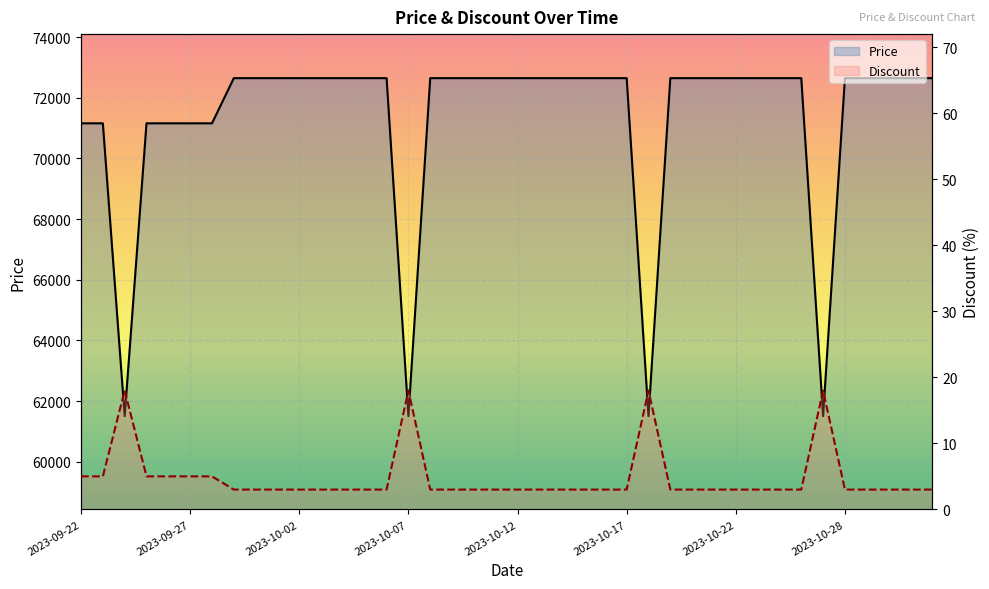

Is it true that Discount equals 3 at 2023-10-06?

True